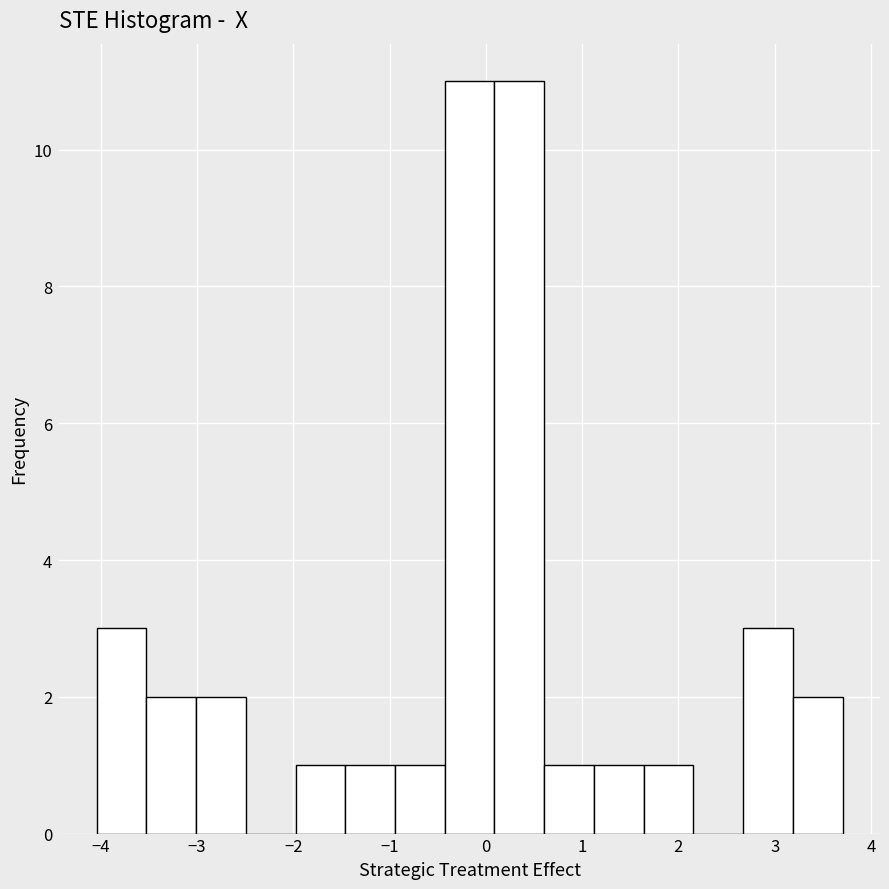

Reading left to right, transcribe this chart: for each bar, give the range it covers on the x-axis and its height. Neither the bar edges nor the heights are printed on the chart, so give them approximately, as read against the axes.

-4.0 to -3.5: 3
-3.5 to -3.0: 2
-3.0 to -2.5: 2
-2.5 to -2.0: 0
-2.0 to -1.5: 1
-1.5 to -0.9: 1
-0.9 to -0.4: 1
-0.4 to 0.1: 11
0.1 to 0.6: 11
0.6 to 1.1: 1
1.1 to 1.6: 1
1.6 to 2.2: 1
2.2 to 2.7: 0
2.7 to 3.2: 3
3.2 to 3.7: 2